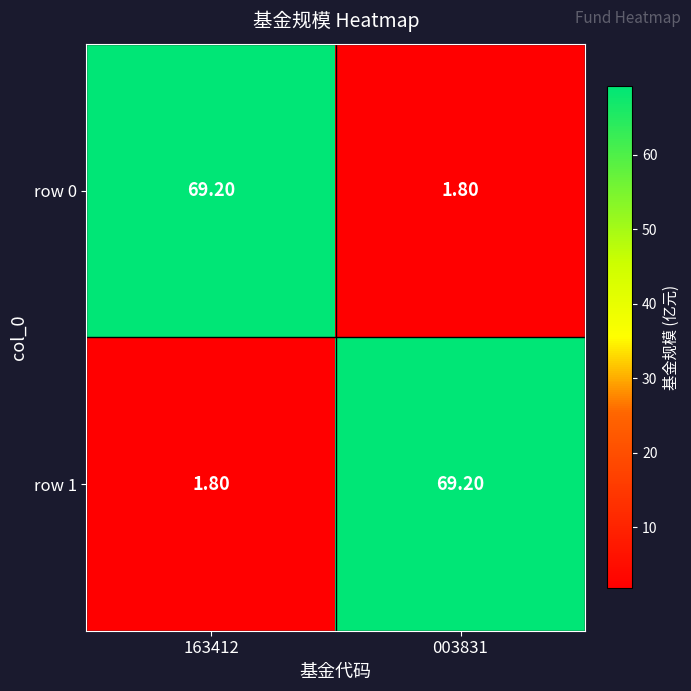

What is the spread (max minus min) of values at 163412?

67.4